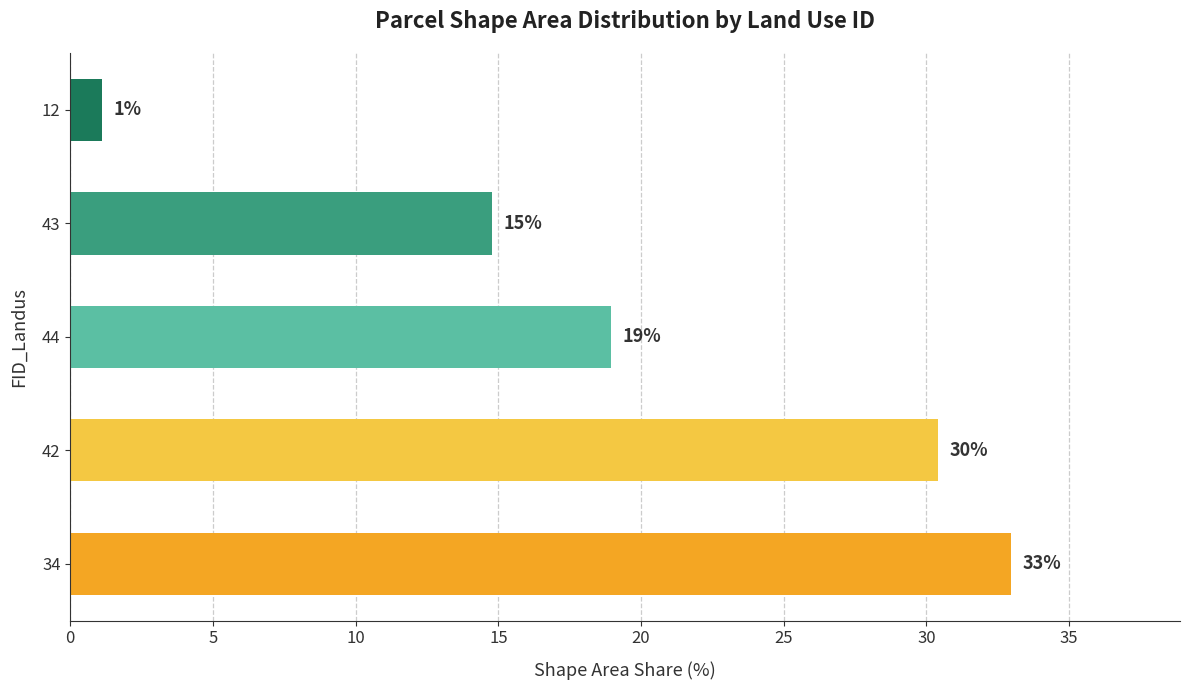

What is the average value?

19.6